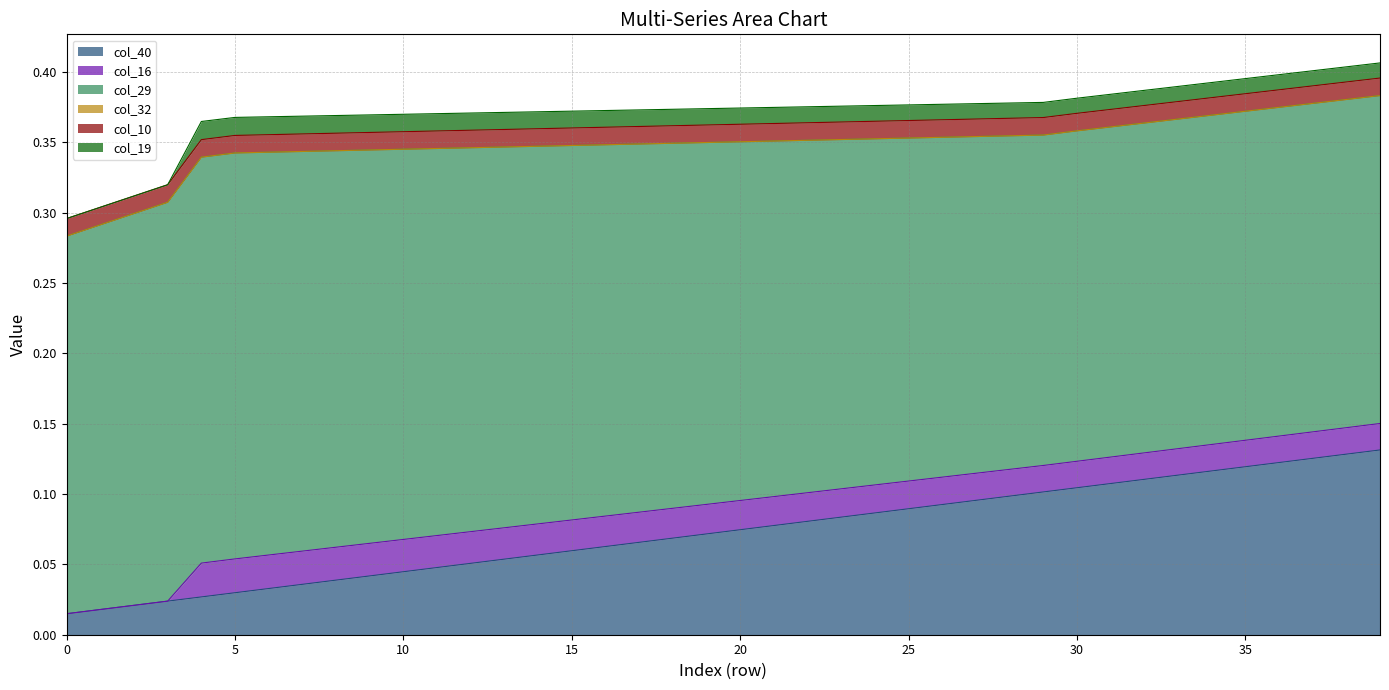

Reading left to right, extract all data points from this chart.

col_40: 0=0.0	1=0.0	2=0.0	3=0.0	4=0.0	5=0.0	6=0.0	7=0.0	8=0.0	9=0.0	10=0.0	11=0.0	12=0.1	13=0.1	14=0.1	15=0.1	16=0.1	17=0.1	18=0.1	19=0.1	20=0.1	21=0.1	22=0.1	23=0.1	24=0.1	25=0.1	26=0.1	27=0.1	28=0.1	29=0.1	30=0.1	31=0.1	32=0.1	33=0.1	34=0.1	35=0.1	36=0.1	37=0.1	38=0.1	39=0.1
col_16: 0=-0.0	1=-0.0	2=-0.0	3=-0.0	4=0.0	5=0.0	6=0.0	7=0.0	8=0.0	9=0.0	10=0.0	11=0.0	12=0.0	13=0.0	14=0.0	15=0.0	16=0.0	17=0.0	18=0.0	19=0.0	20=0.0	21=0.0	22=0.0	23=0.0	24=0.0	25=0.0	26=0.0	27=0.0	28=0.0	29=0.0	30=0.0	31=0.0	32=0.0	33=0.0	34=0.0	35=0.0	36=0.0	37=0.0	38=0.0	39=0.0
col_29: 0=0.3	1=0.3	2=0.3	3=0.3	4=0.3	5=0.3	6=0.3	7=0.3	8=0.3	9=0.3	10=0.3	11=0.3	12=0.3	13=0.3	14=0.3	15=0.3	16=0.3	17=0.3	18=0.3	19=0.3	20=0.3	21=0.3	22=0.3	23=0.2	24=0.2	25=0.2	26=0.2	27=0.2	28=0.2	29=0.2	30=0.2	31=0.2	32=0.2	33=0.2	34=0.2	35=0.2	36=0.2	37=0.2	38=0.2	39=0.2
col_32: 0=-0.0	1=-0.0	2=-0.0	3=-0.0	4=-0.0	5=-0.0	6=-0.0	7=-0.0	8=-0.0	9=-0.0	10=-0.0	11=-0.0	12=-0.0	13=-0.0	14=-0.0	15=-0.0	16=-0.0	17=-0.0	18=-0.0	19=-0.0	20=-0.0	21=-0.0	22=-0.0	23=-0.0	24=-0.0	25=-0.0	26=-0.0	27=-0.0	28=-0.0	29=-0.0	30=-0.0	31=-0.0	32=-0.0	33=-0.0	34=-0.0	35=-0.0	36=-0.0	37=-0.0	38=-0.0	39=-0.0
col_10: 0=0.0	1=0.0	2=0.0	3=0.0	4=0.0	5=0.0	6=0.0	7=0.0	8=0.0	9=0.0	10=0.0	11=0.0	12=0.0	13=0.0	14=0.0	15=0.0	16=0.0	17=0.0	18=0.0	19=0.0	20=0.0	21=0.0	22=0.0	23=0.0	24=0.0	25=0.0	26=0.0	27=0.0	28=0.0	29=0.0	30=0.0	31=0.0	32=0.0	33=0.0	34=0.0	35=0.0	36=0.0	37=0.0	38=0.0	39=0.0
col_19: 0=-0.0	1=-0.0	2=-0.0	3=-0.0	4=0.0	5=0.0	6=0.0	7=0.0	8=0.0	9=0.0	10=0.0	11=0.0	12=0.0	13=0.0	14=0.0	15=0.0	16=0.0	17=0.0	18=0.0	19=0.0	20=0.0	21=0.0	22=0.0	23=0.0	24=0.0	25=0.0	26=0.0	27=0.0	28=0.0	29=0.0	30=0.0	31=0.0	32=0.0	33=0.0	34=0.0	35=0.0	36=0.0	37=0.0	38=0.0	39=0.0